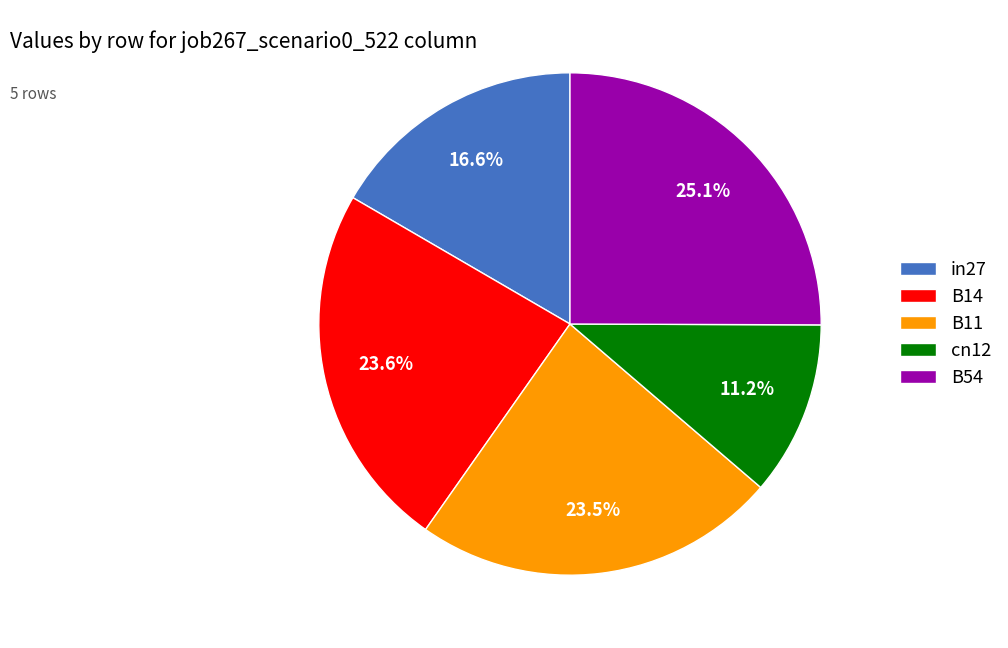

The B14 slice represents 24% of the pie. True or false?

True